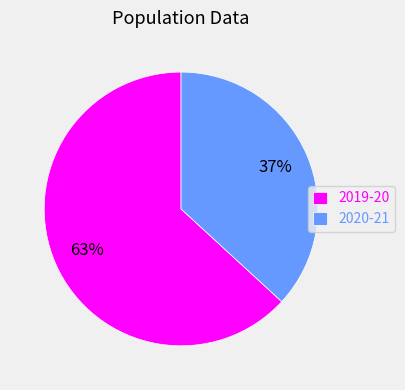

Between 2020-21 and 2019-20, which is larger?

2019-20